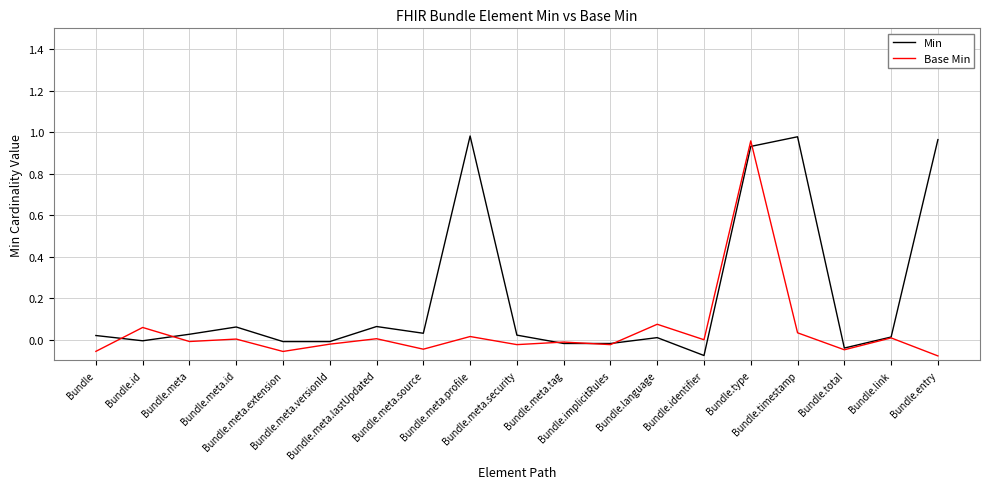

What are all the series names shown in the legend?

Min, Base Min